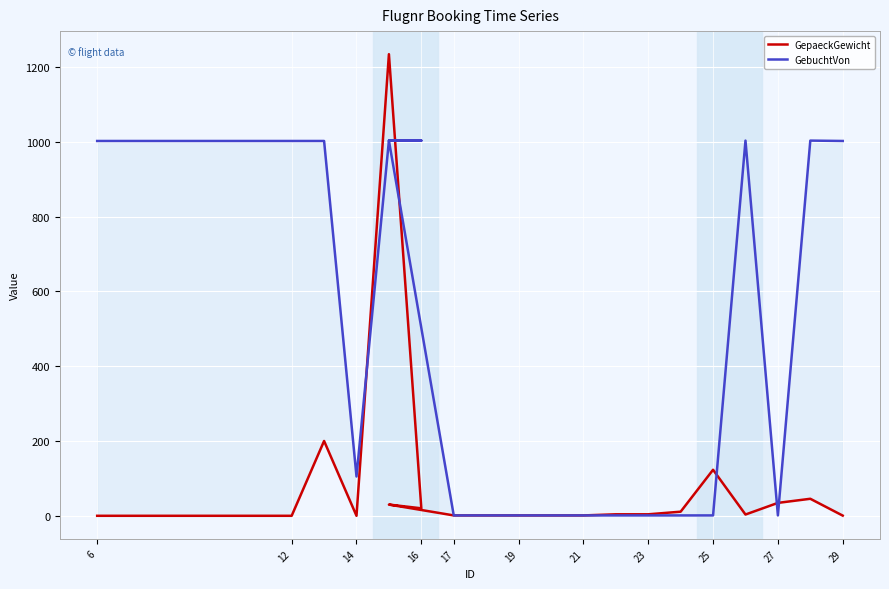

Reading left to right, what are all the values shown in this chart?

GepaeckGewicht: 0.0	0.0	0.0	200.0	0.0	1234.0	20.0	30.0	1.0	1.0	1.0	1.0	1.0	4.0	4.0	11.0	123.0	3.4	34.5	45.5	0.5
GebuchtVon: 1002.0	1002.0	1002.0	1002.0	105.0	1003.0	1003.0	1003.0	1.0	1.0	1.0	1.0	1.0	1.0	1.0	1.0	1.0	1003.0	1.0	1003.0	1002.0